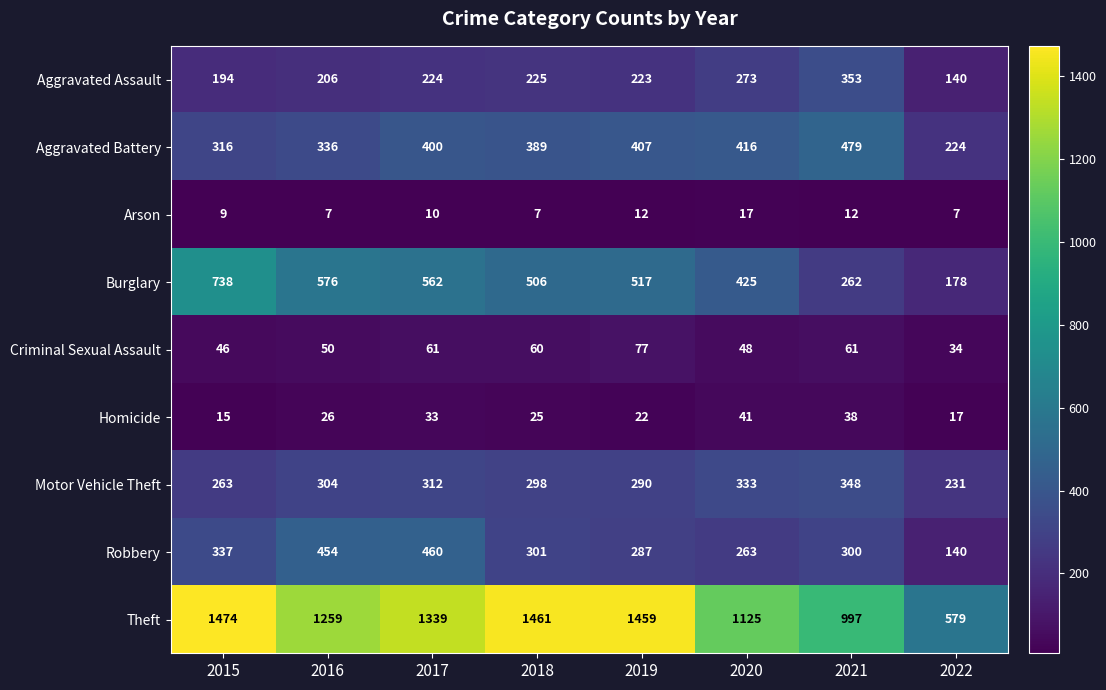

How many data points does each series have?

8